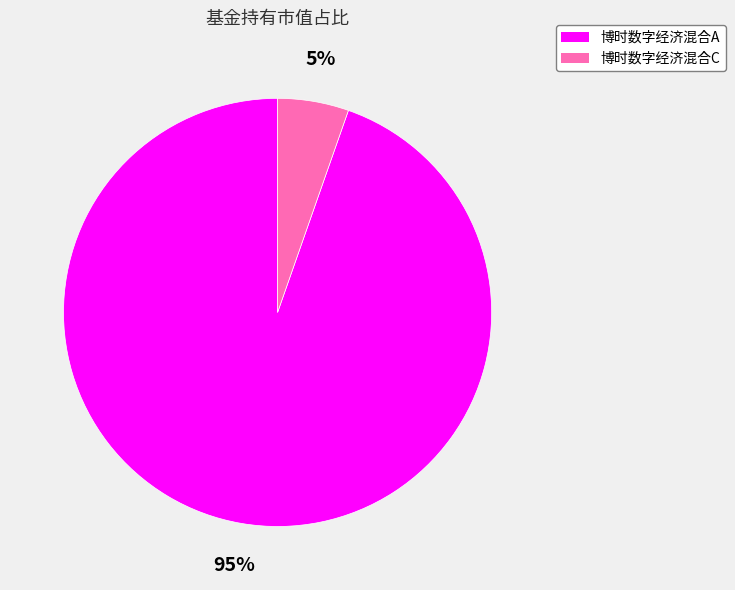

Which category has the biggest portion of the pie?

博时数字经济混合A